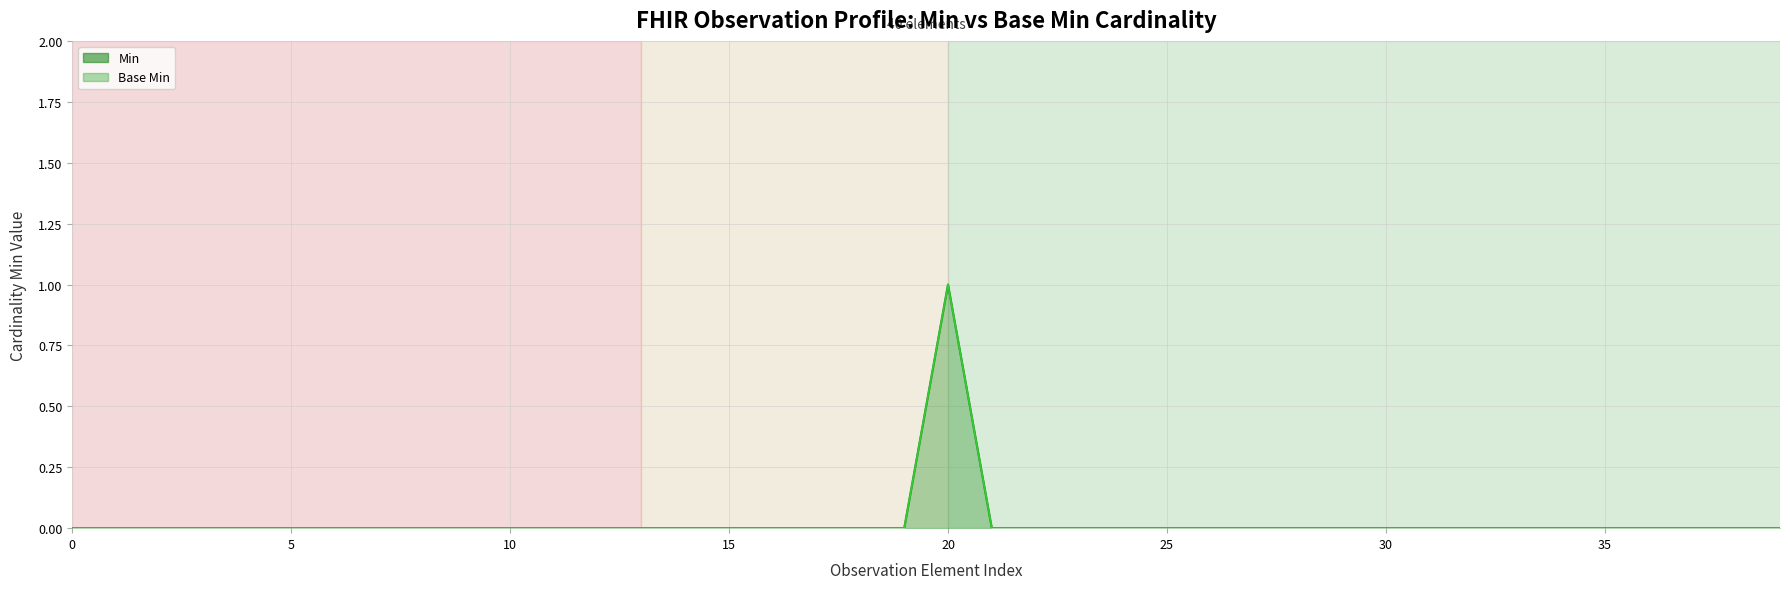

Which series has the largest range (max minus min)?

Min